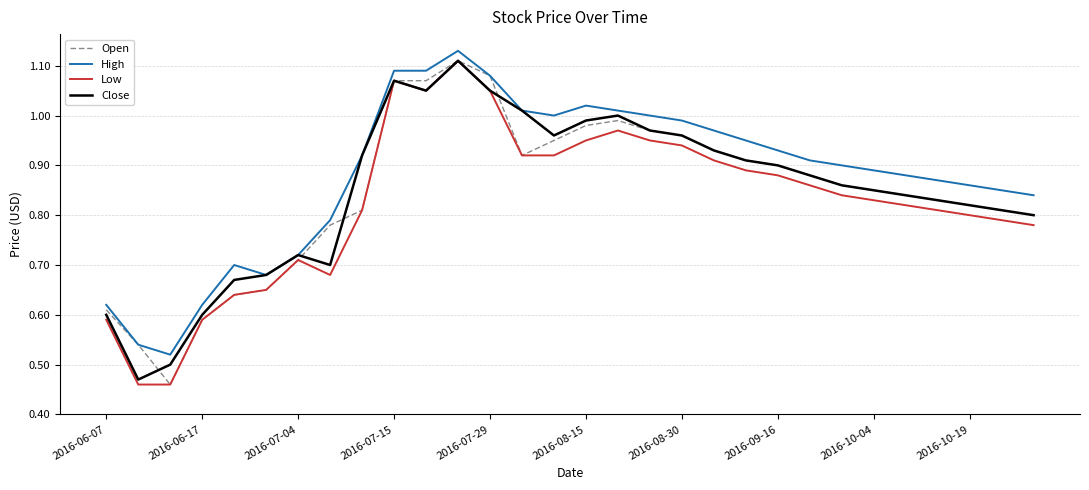

Which series has the largest total across all categories?

High